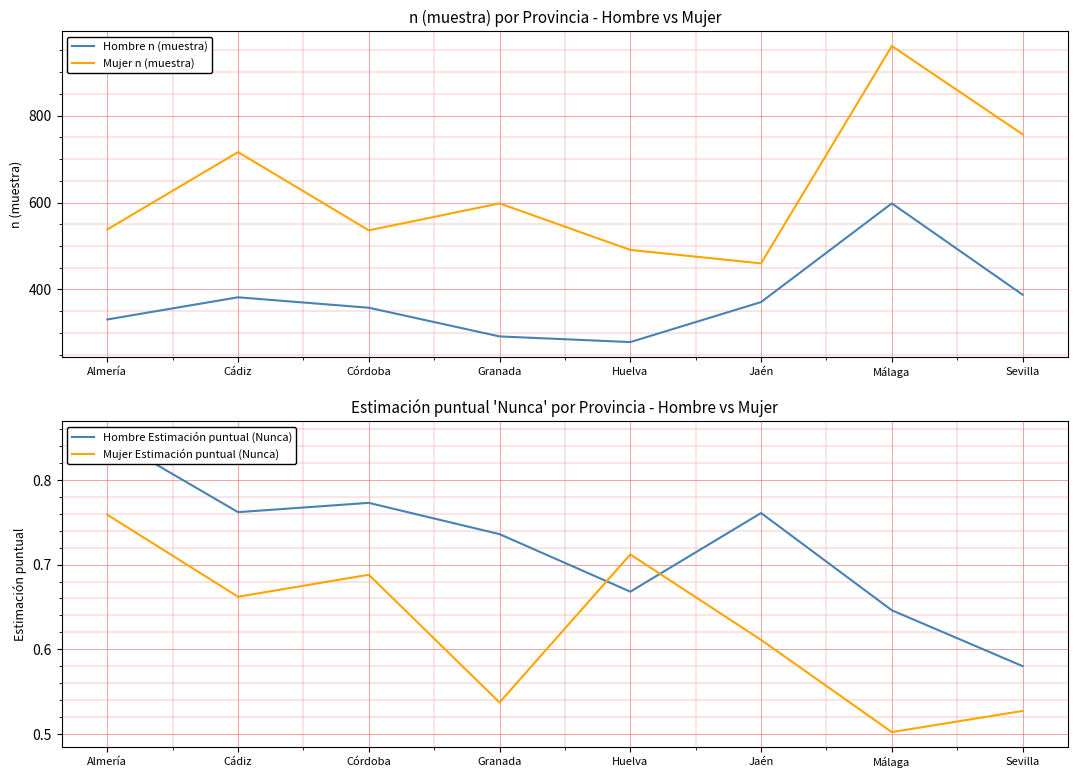

Count the Mujer Estimación puntual (Nunca) values in the range 0 to 1.

8